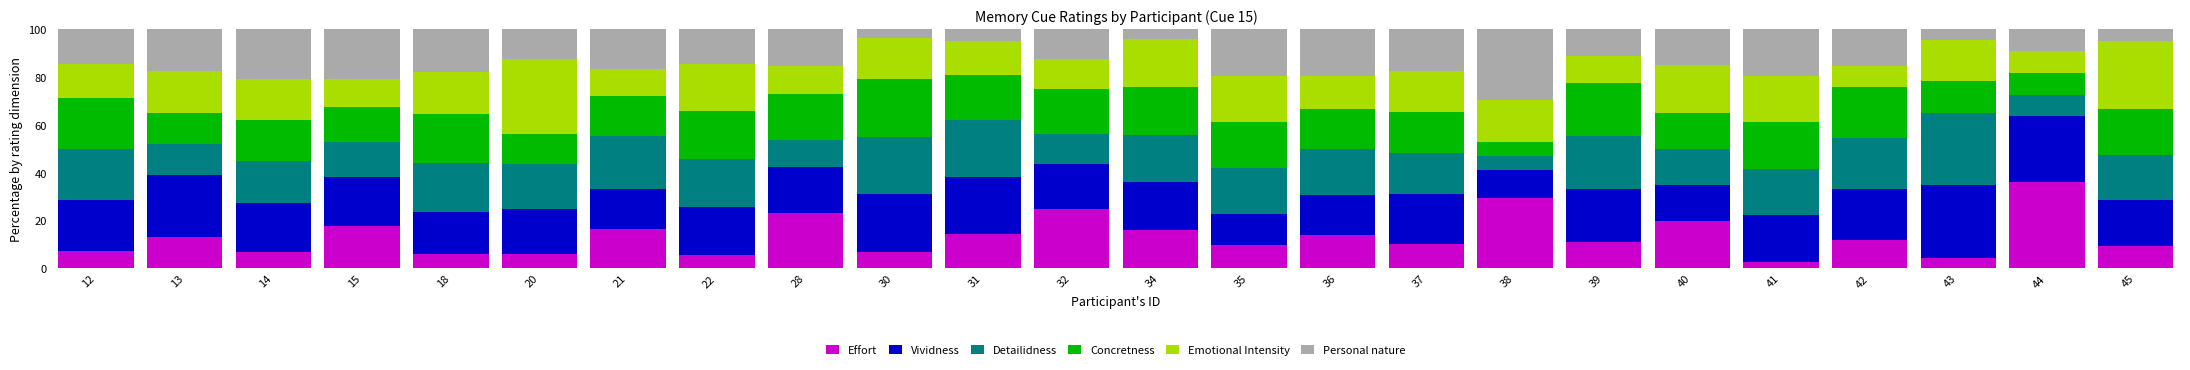

What is the lowest value of the Effort series?

2.8